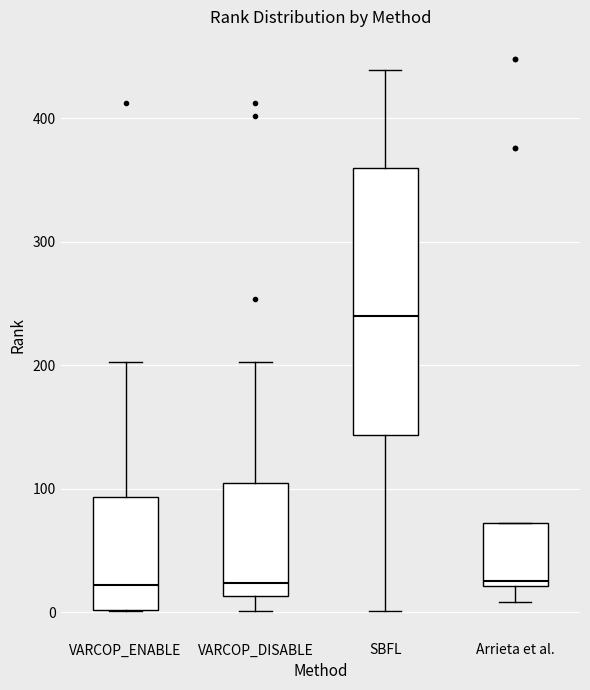

Reading left to right, read every box against the y-axis: the position of its median line, the range the box covers, and the ends of its whiskers. The values are not printed on the chart, so give them approximately, as read against the axis.

VARCOP_ENABLE: median 20, box 0 to 90, whiskers 0 to 200
VARCOP_DISABLE: median 20, box 10 to 100, whiskers 0 to 200
SBFL: median 240, box 140 to 360, whiskers 0 to 440
Arrieta et al.: median 30, box 20 to 70, whiskers 10 to 70